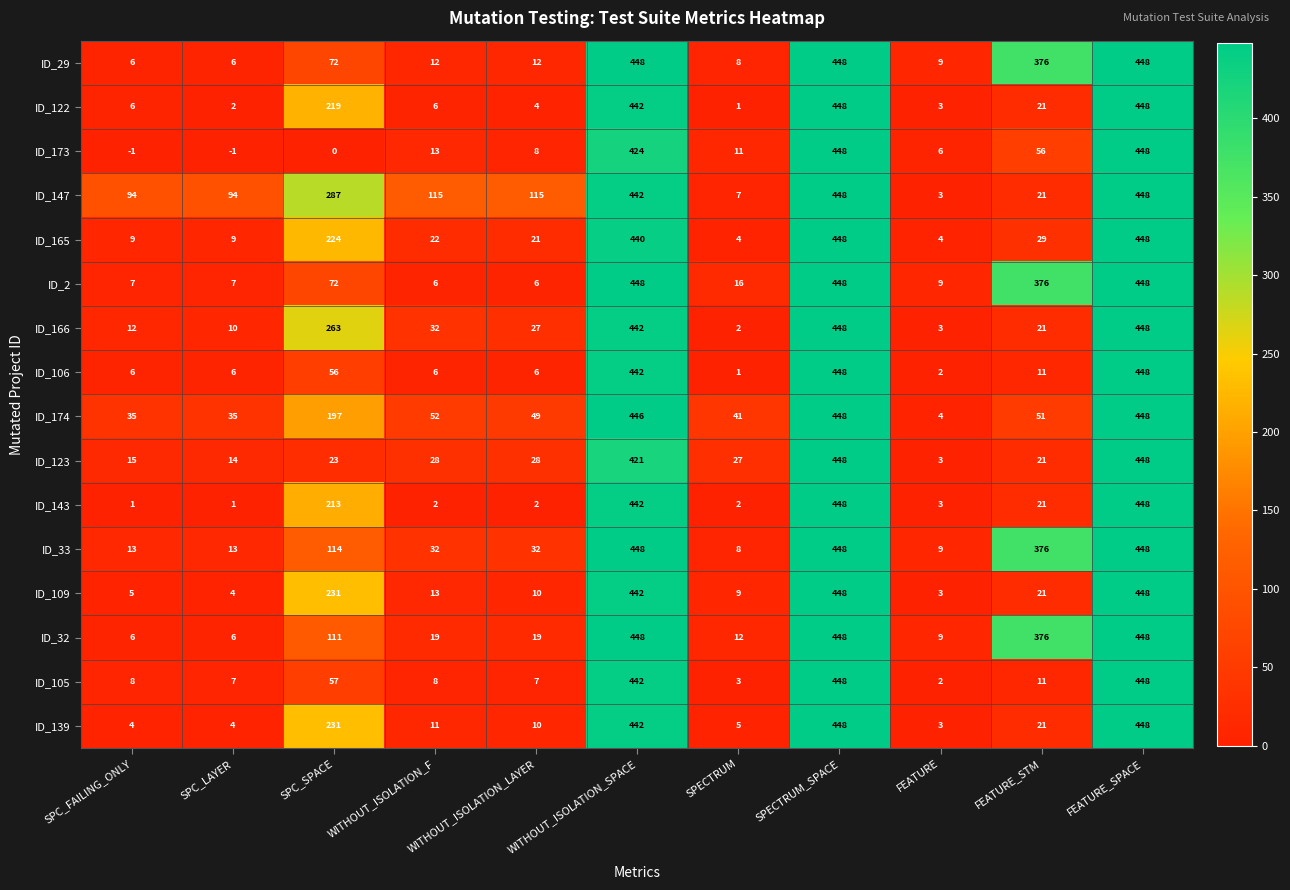

What is the sum of all ID_109 values?

1634